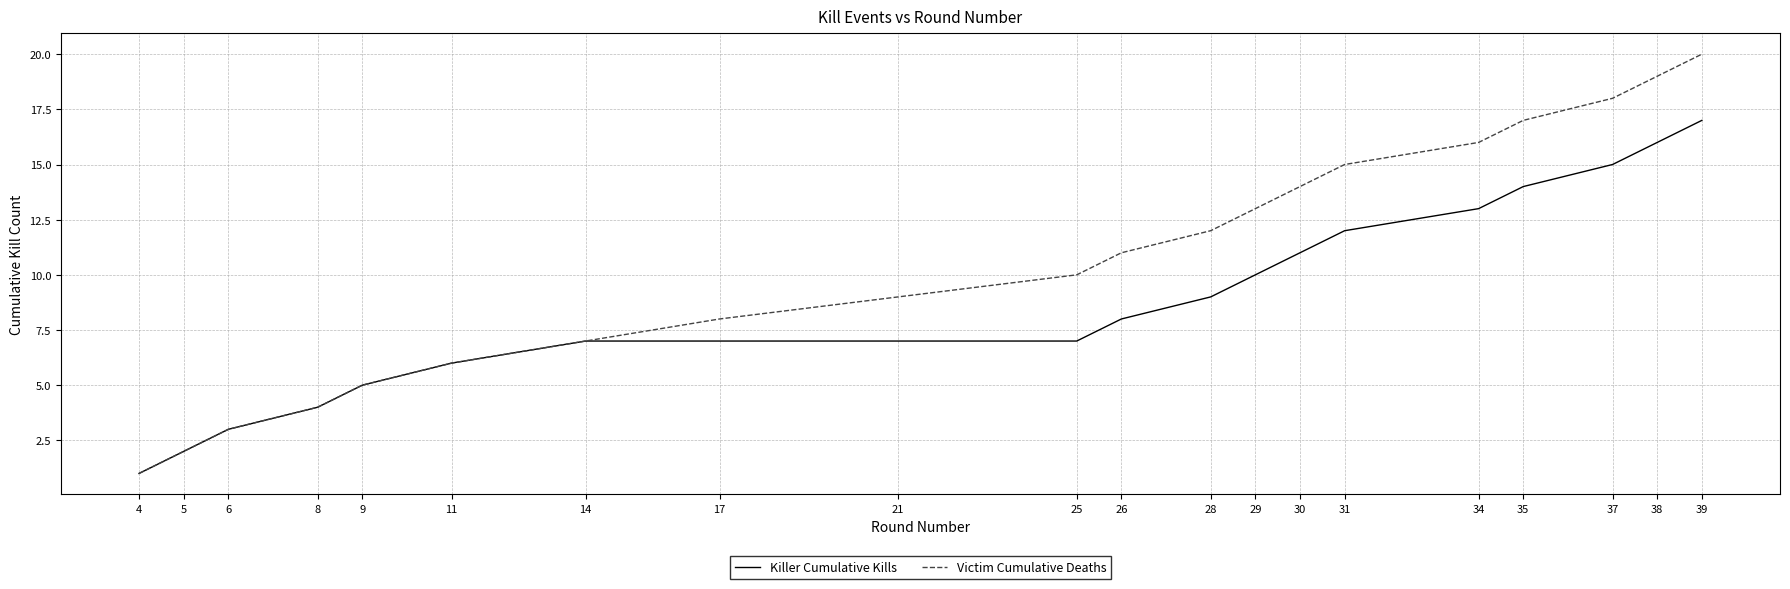

Which category has the lowest value across all series?

4